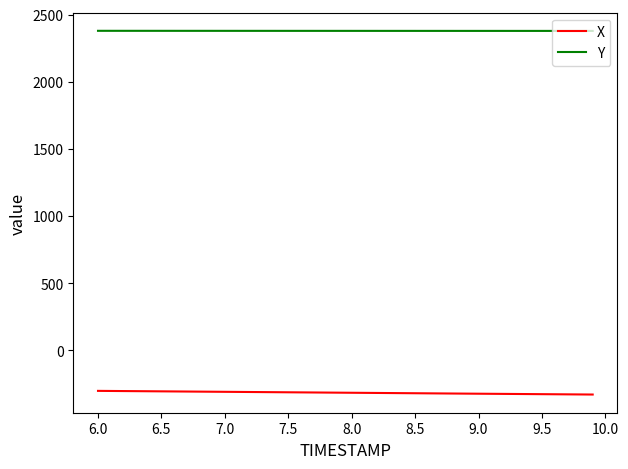

Rank the series by their average value, from highest to lowest.

Y, X